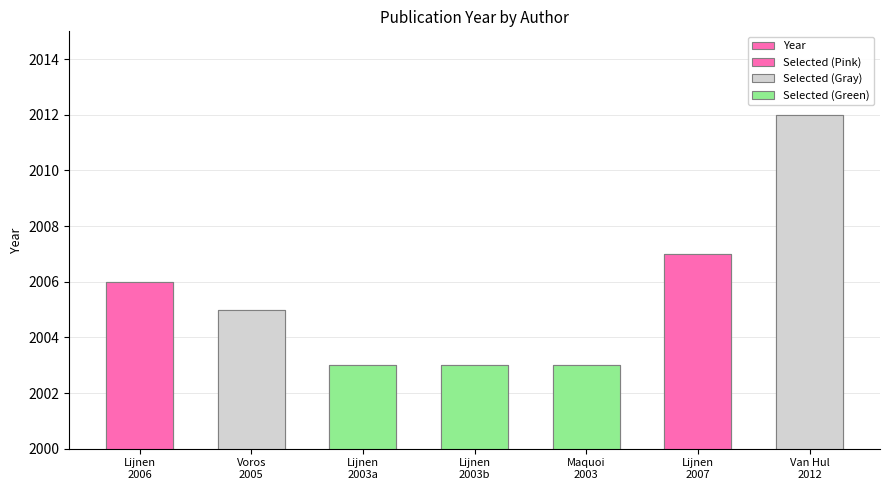

Reading left to right, list all the values displayed in this chart.

2006	2005	2003	2003	2003	2007	2012